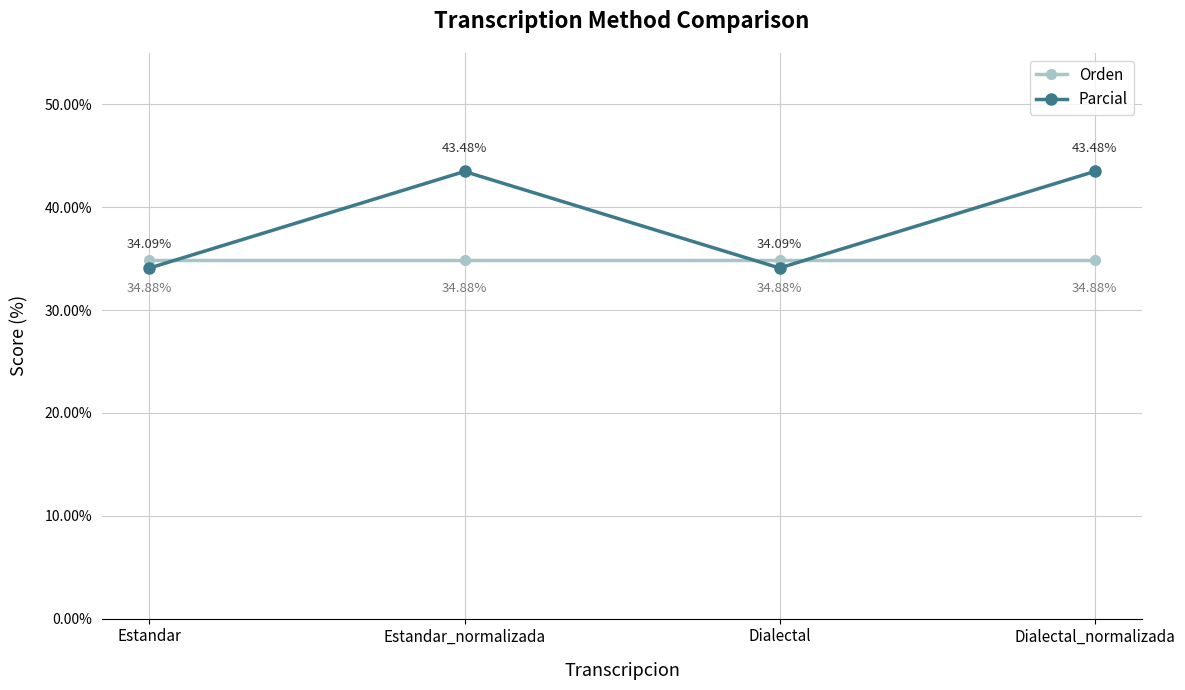

True or false: Orden has a value of 34.9 at Dialectal_normalizada.

True